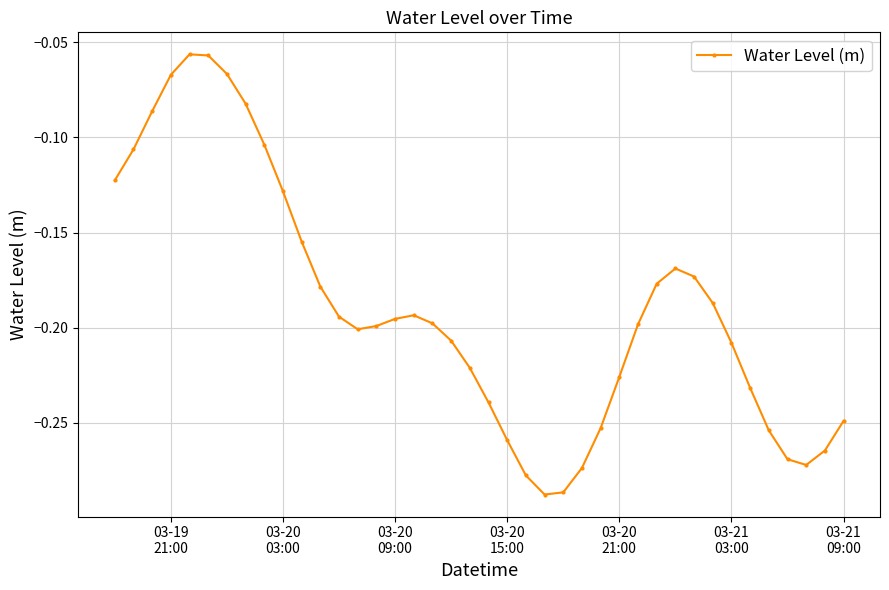

Reading left to right, list all the values displayed in this chart.

-0.1	-0.1	-0.1	-0.1	-0.1	-0.1	-0.1	-0.1	-0.1	-0.1	-0.2	-0.2	-0.2	-0.2	-0.2	-0.2	-0.2	-0.2	-0.2	-0.2	-0.2	-0.3	-0.3	-0.3	-0.3	-0.3	-0.3	-0.2	-0.2	-0.2	-0.2	-0.2	-0.2	-0.2	-0.2	-0.3	-0.3	-0.3	-0.3	-0.2